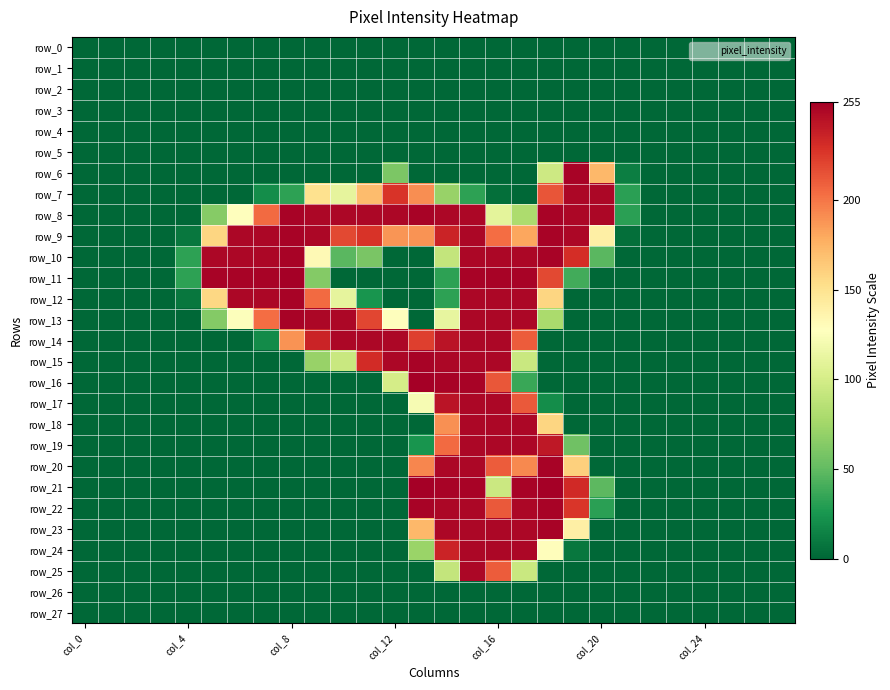

Where is row_27 nearest to the value 0?

col_0